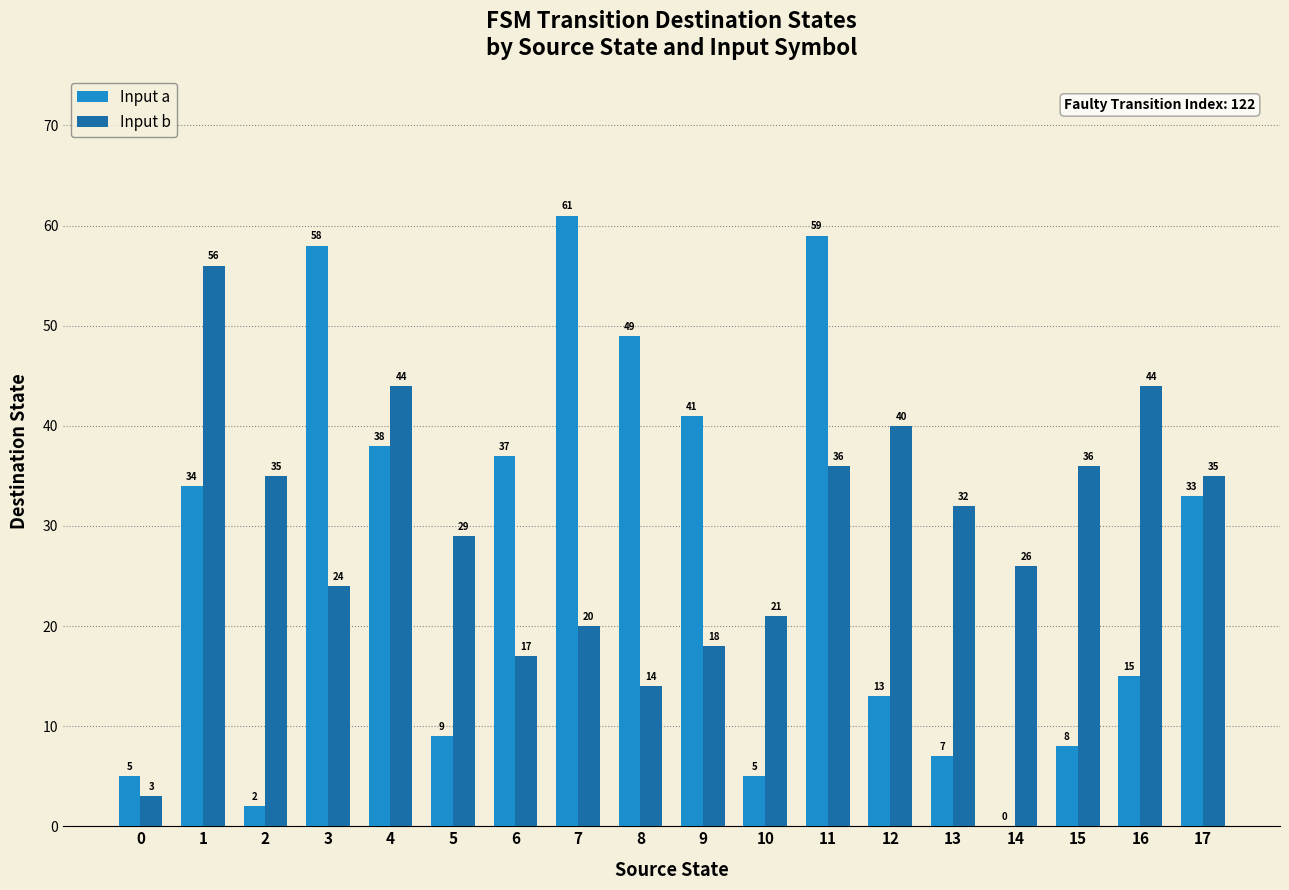

Reading left to right, what are all the values shown in this chart?

Input a: 0=5	1=34	2=2	3=58	4=38	5=9	6=37	7=61	8=49	9=41	10=5	11=59	12=13	13=7	14=0	15=8	16=15	17=33
Input b: 0=3	1=56	2=35	3=24	4=44	5=29	6=17	7=20	8=14	9=18	10=21	11=36	12=40	13=32	14=26	15=36	16=44	17=35